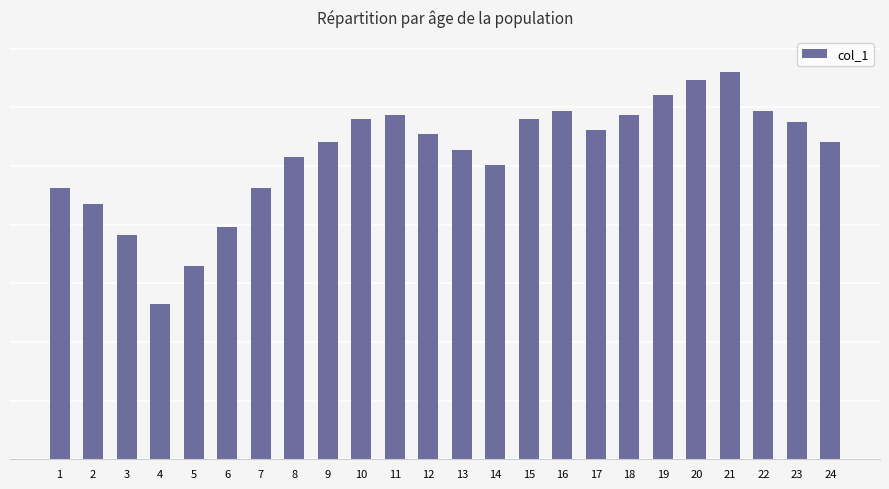

At which label does the data first exceed 5544?

10